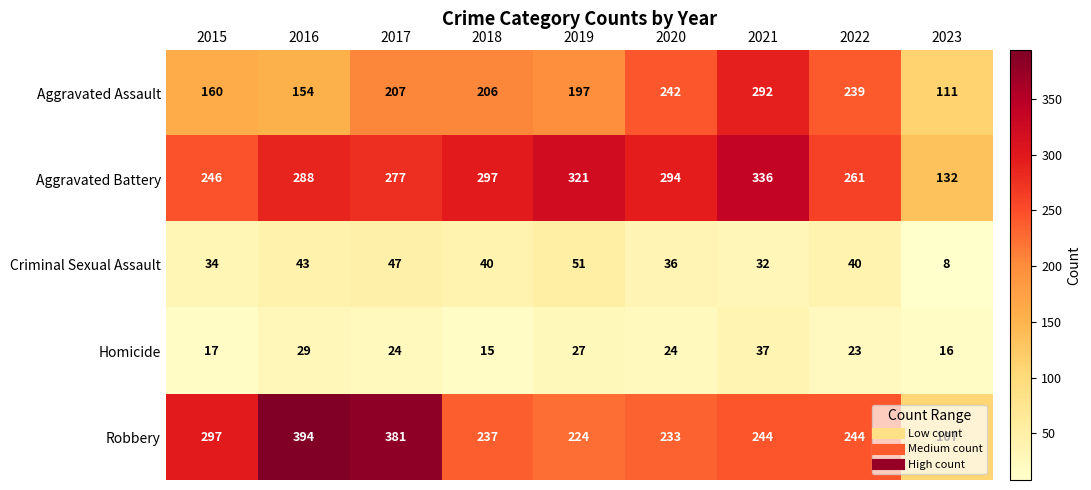

What is the difference between the highest and lowest values at 2023?

124